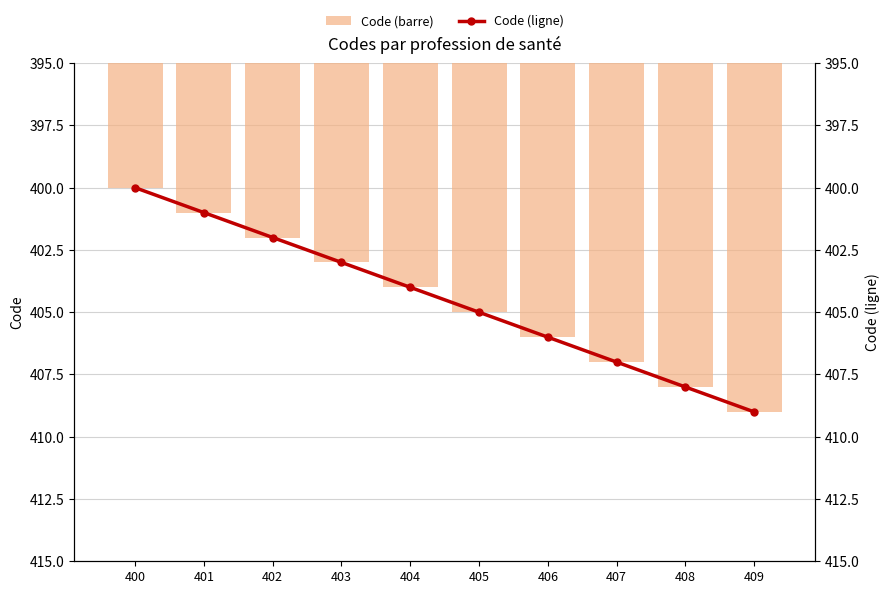

How many distinct data groups are displayed?

2